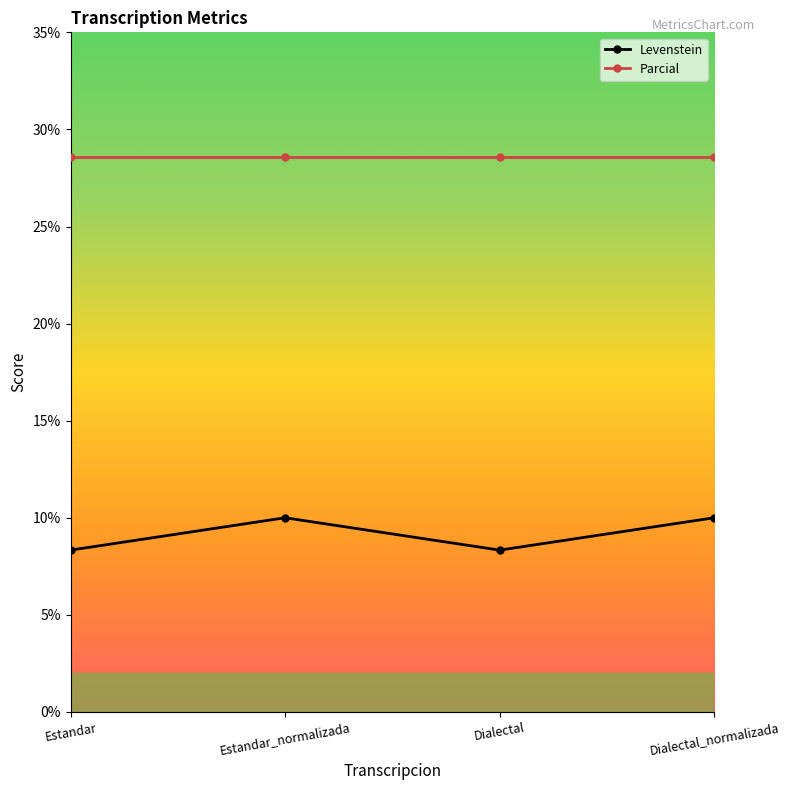

What is the difference between the highest and lowest values at Estandar_normalizada?

18.6